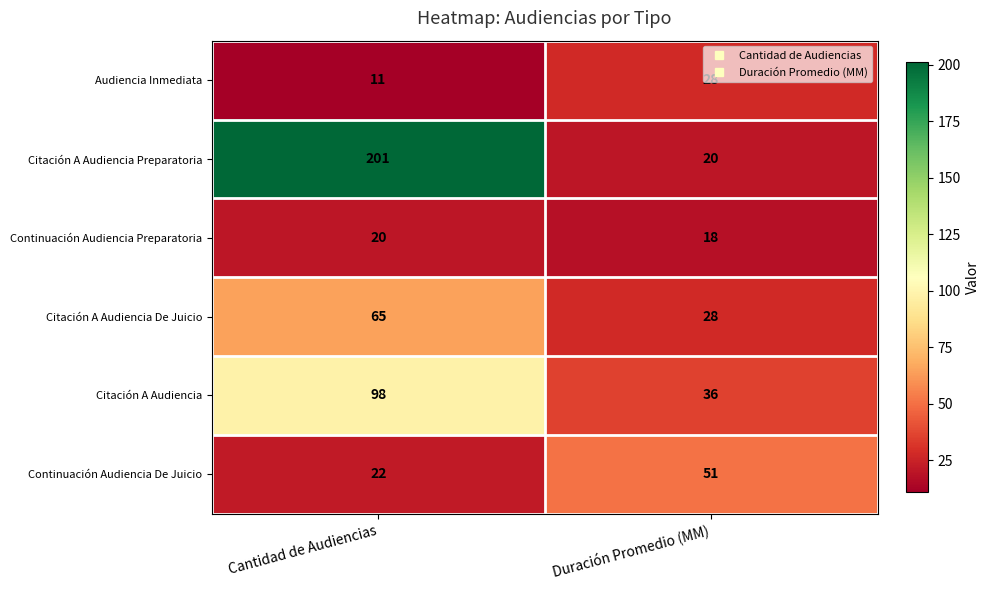

Which series has the largest total across all categories?

Citación A Audiencia Preparatoria